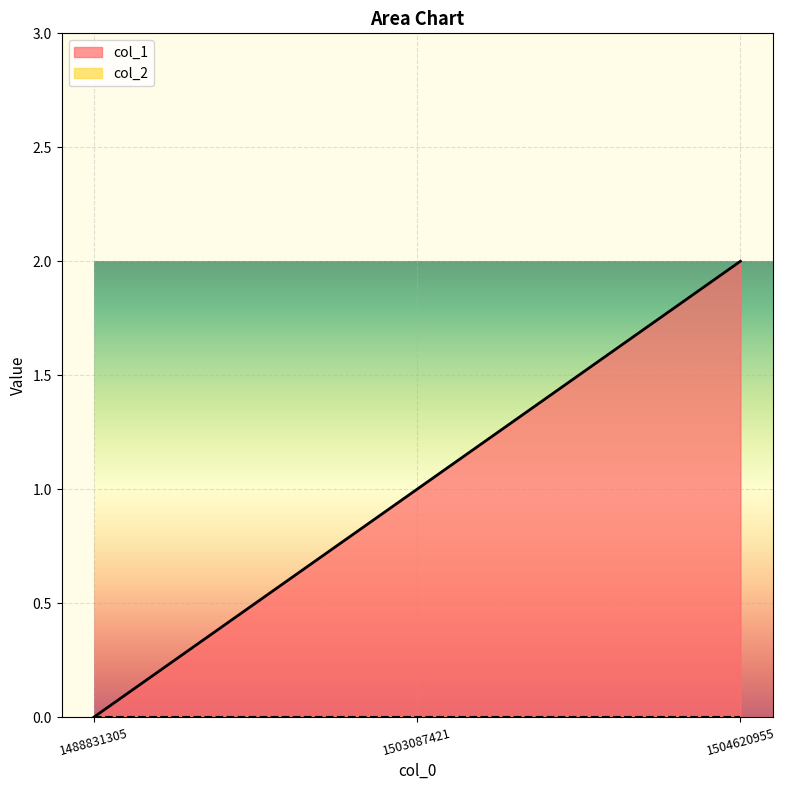

Reading left to right, transcribe all the data shown in this chart.

0	1	2